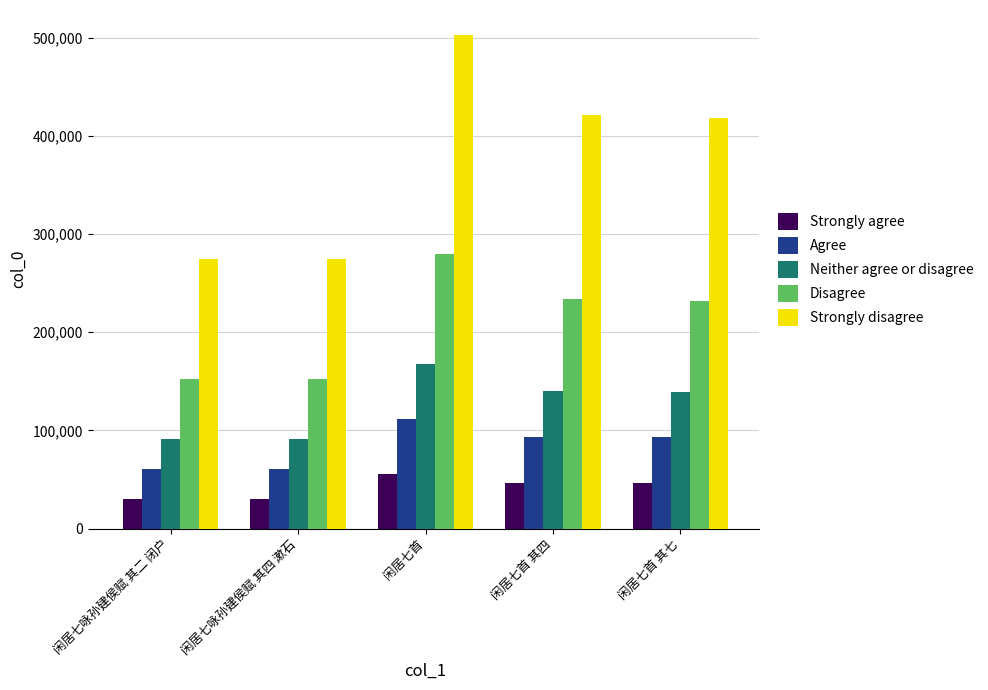

Which series has the largest total across all categories?

Strongly disagree